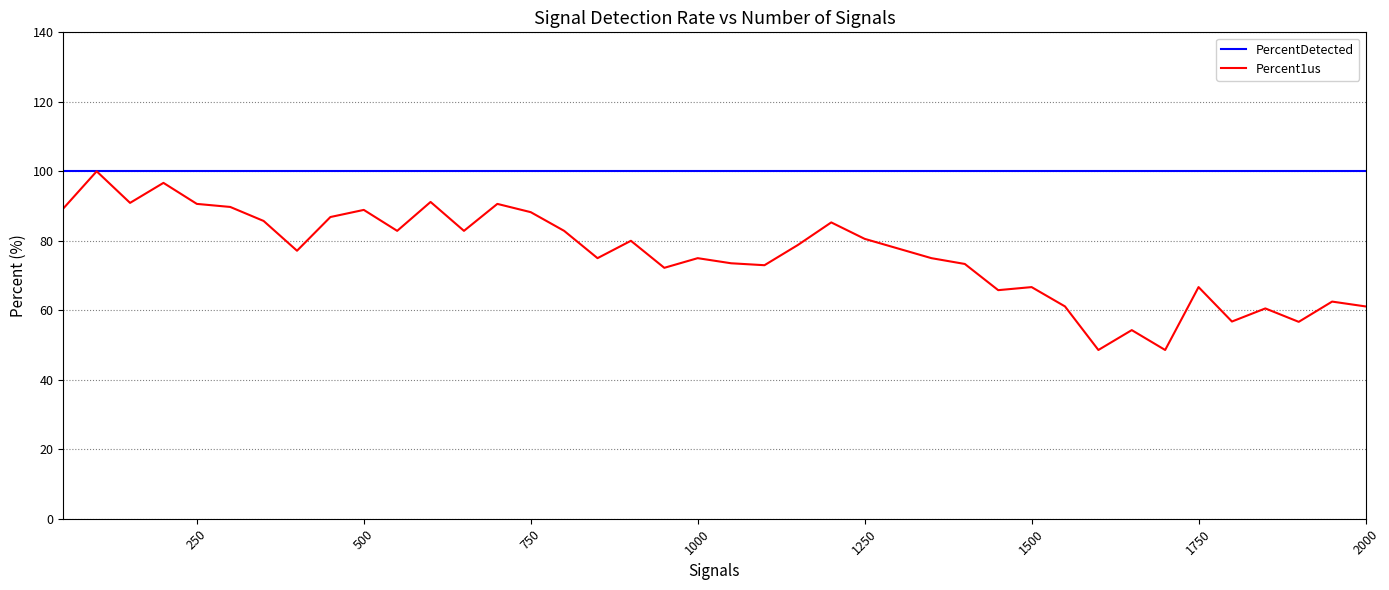

What is the maximum value shown in the chart?

100.0